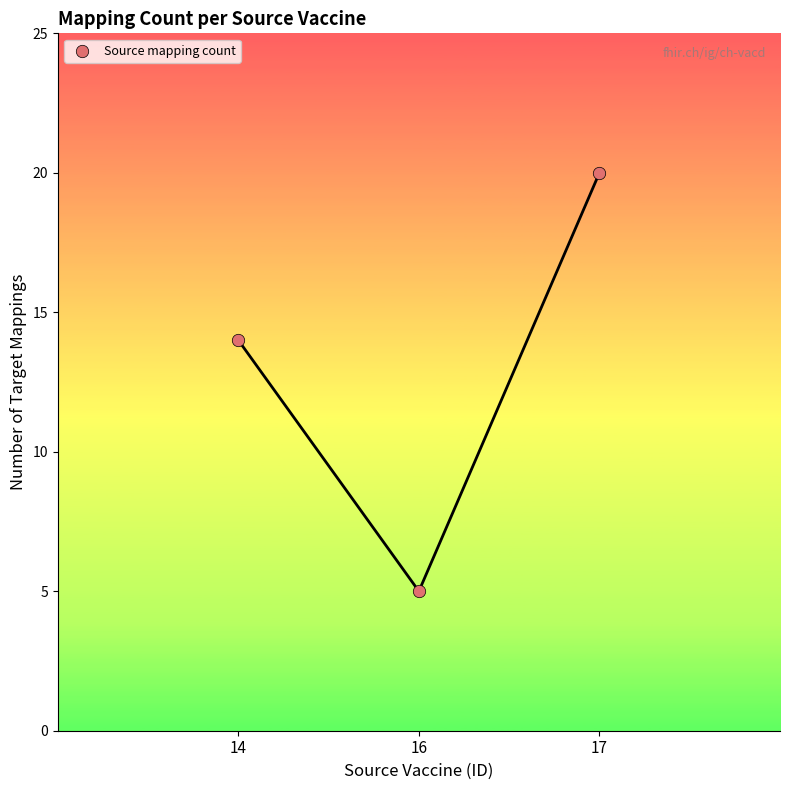

What is the average Y value?

13